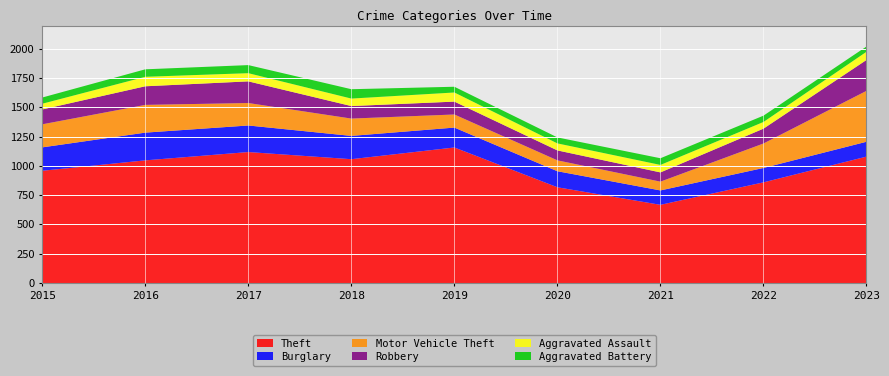

Reading left to right, extract all data points from this chart.

Theft: 959	1048	1119	1058	1158	818	668	860	1080
Burglary: 200	237	227	199	170	137	123	123	127
Motor Vehicle Theft: 197	237	192	148	112	93	75	209	435
Robbery: 127	159	185	107	110	85	79	127	264
Aggravated Assault: 49	81	70	64	78	60	64	57	70
Aggravated Battery: 53	64	69	80	49	51	57	54	45